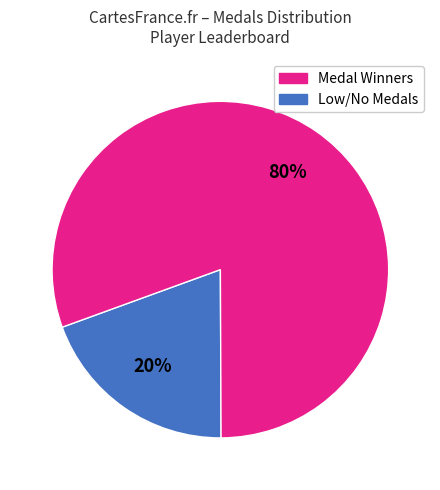

Is there any slice that represents more than half of the pie?

Yes